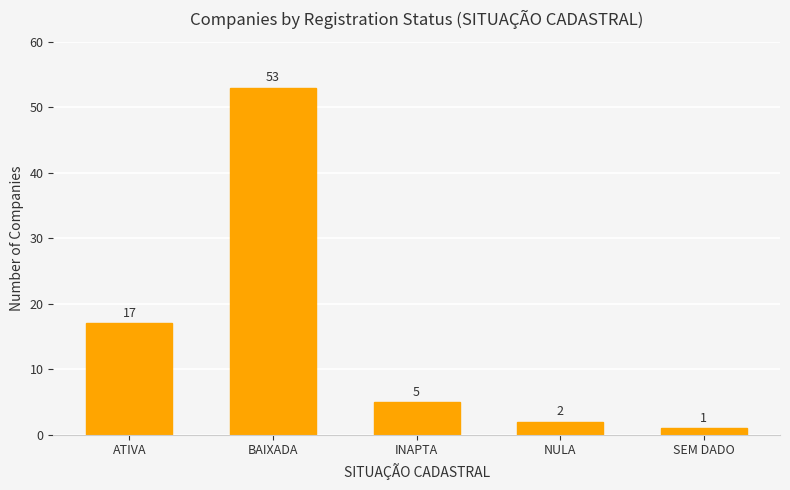

How many bars are there in total?

5